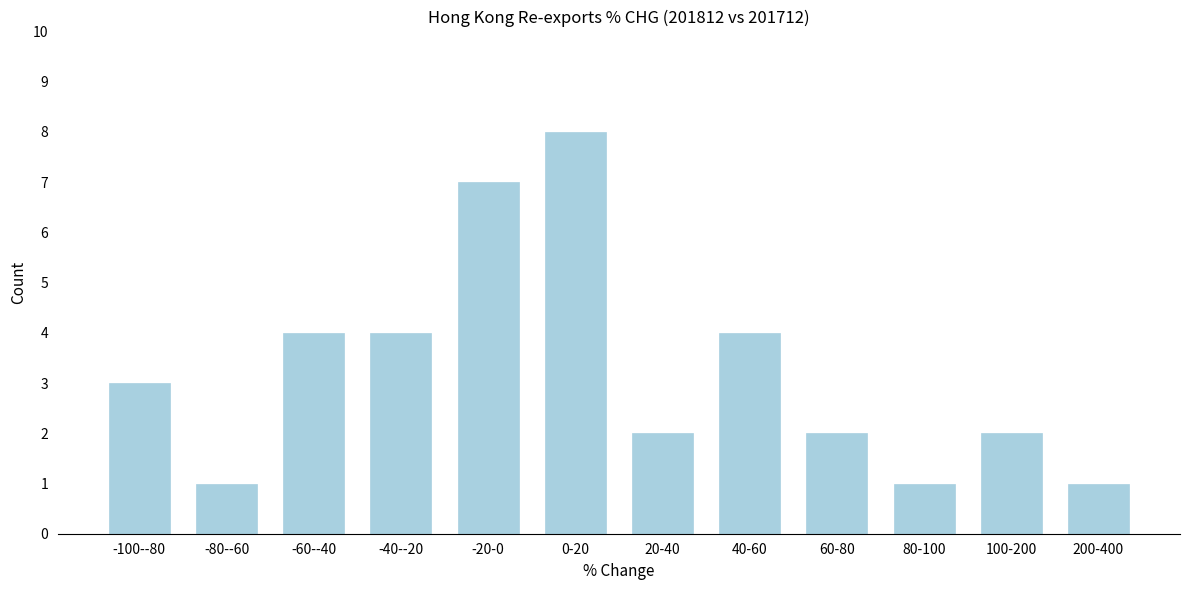

Reading left to right, list all the values displayed in this chart.

3	1	4	4	7	8	2	4	2	1	2	1